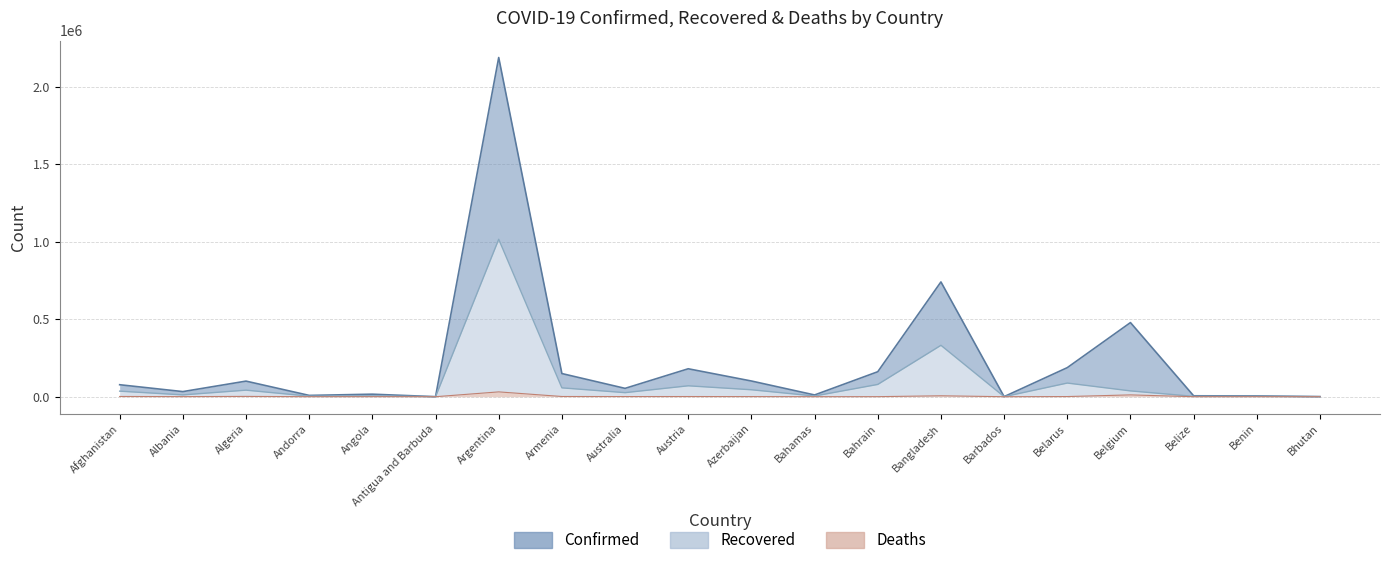

What is the value of the Deaths point at the 3rd from the left?

1973